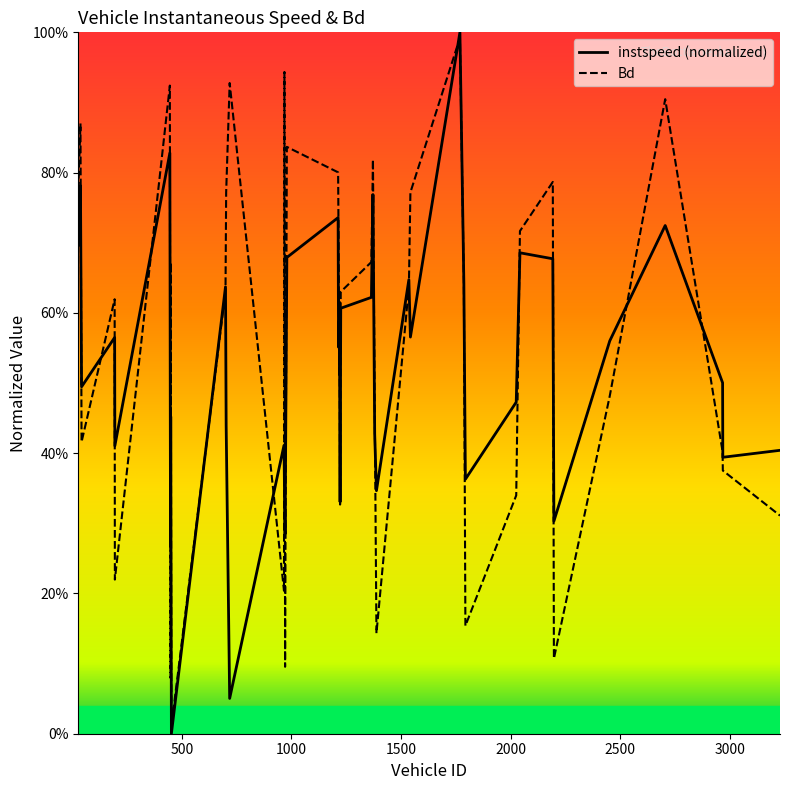

What is the value of the instspeed point at the 27th from the left?

0.6